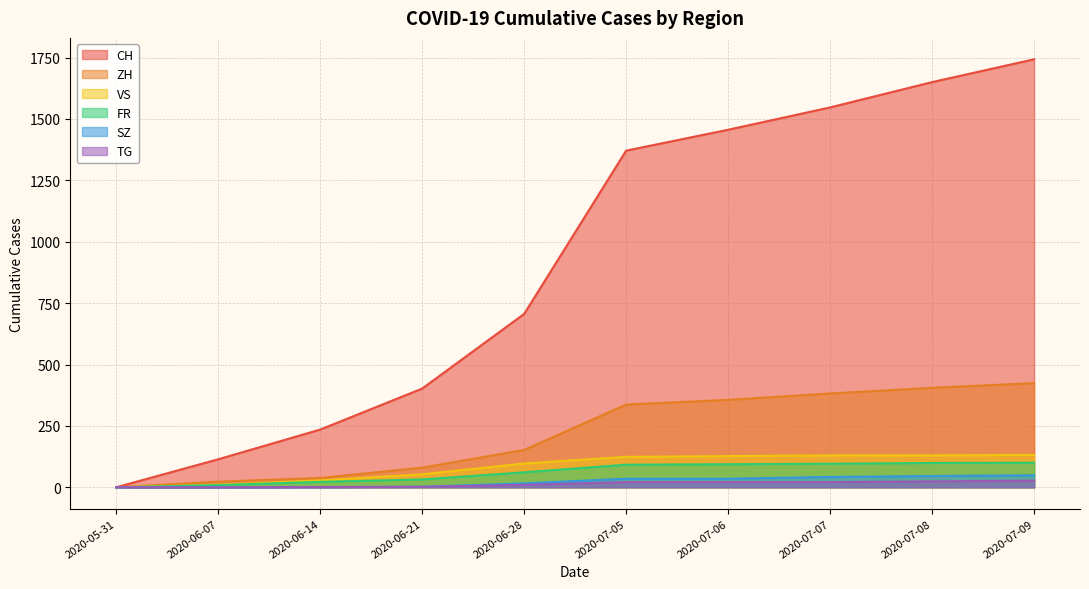

True or false: CH has more than 2 interior local peaks.

False